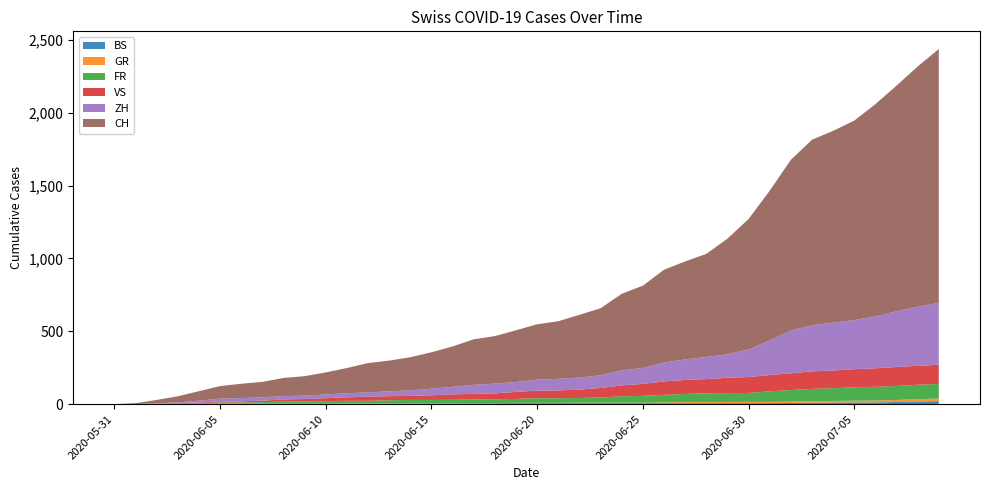

Reading right to left, extract all data points from this chart.

BS: 2020-07-09=21	2020-07-08=18	2020-07-07=15	2020-07-06=12	2020-07-05=12	2020-07-04=11	2020-07-03=10	2020-07-02=8	2020-07-01=7	2020-06-30=7	2020-06-29=7	2020-06-28=7	2020-06-27=7	2020-06-26=7	2020-06-25=7	2020-06-24=7	2020-06-23=7	2020-06-22=7	2020-06-21=7	2020-06-20=7	2020-06-19=7	2020-06-18=6	2020-06-17=6	2020-06-16=5	2020-06-15=5	2020-06-14=5	2020-06-13=5	2020-06-12=5	2020-06-11=5	2020-06-10=5	2020-06-09=5	2020-06-08=4	2020-06-07=4	2020-06-06=4	2020-06-05=4	2020-06-04=1	2020-06-03=1	2020-06-02=0	2020-06-01=0	2020-05-31=0
GR: 2020-07-09=18	2020-07-08=16	2020-07-07=14	2020-07-06=13	2020-07-05=12	2020-07-04=11	2020-07-03=11	2020-07-02=10	2020-07-01=9	2020-06-30=9	2020-06-29=8	2020-06-28=7	2020-06-27=7	2020-06-26=5	2020-06-25=3	2020-06-24=3	2020-06-23=3	2020-06-22=3	2020-06-21=2	2020-06-20=2	2020-06-19=2	2020-06-18=2	2020-06-17=2	2020-06-16=2	2020-06-15=2	2020-06-14=2	2020-06-13=2	2020-06-12=2	2020-06-11=2	2020-06-10=1	2020-06-09=1	2020-06-08=1	2020-06-07=1	2020-06-06=1	2020-06-05=1	2020-06-04=1	2020-06-03=1	2020-06-02=0	2020-06-01=0	2020-05-31=0
FR: 2020-07-09=100	2020-07-08=99	2020-07-07=96	2020-07-06=94	2020-07-05=92	2020-07-04=87	2020-07-03=84	2020-07-02=79	2020-07-01=72	2020-06-30=61	2020-06-29=61	2020-06-28=61	2020-06-27=56	2020-06-26=52	2020-06-25=47	2020-06-24=44	2020-06-23=36	2020-06-22=32	2020-06-21=32	2020-06-20=32	2020-06-19=27	2020-06-18=26	2020-06-17=24	2020-06-16=23	2020-06-15=22	2020-06-14=22	2020-06-13=20	2020-06-12=16	2020-06-11=16	2020-06-10=15	2020-06-09=13	2020-06-08=13	2020-06-07=9	2020-06-06=7	2020-06-05=7	2020-06-04=5	2020-06-03=3	2020-06-02=2	2020-06-01=0	2020-05-31=0
VS: 2020-07-09=132	2020-07-08=130	2020-07-07=130	2020-07-06=127	2020-07-05=124	2020-07-04=122	2020-07-03=120	2020-07-02=115	2020-07-01=112	2020-06-30=109	2020-06-29=105	2020-06-28=97	2020-06-27=96	2020-06-26=92	2020-06-25=82	2020-06-24=75	2020-06-23=65	2020-06-22=58	2020-06-21=53	2020-06-20=52	2020-06-19=48	2020-06-18=40	2020-06-17=39	2020-06-16=37	2020-06-15=32	2020-06-14=28	2020-06-13=28	2020-06-12=28	2020-06-11=24	2020-06-10=20	2020-06-09=16	2020-06-08=15	2020-06-07=10	2020-06-06=7	2020-06-05=7	2020-06-04=4	2020-06-03=2	2020-06-02=2	2020-06-01=1	2020-05-31=0
ZH: 2020-07-09=424	2020-07-08=405	2020-07-07=382	2020-07-06=356	2020-07-05=337	2020-07-04=329	2020-07-03=316	2020-07-02=293	2020-07-01=237	2020-06-30=189	2020-06-29=161	2020-06-28=152	2020-06-27=141	2020-06-26=129	2020-06-25=110	2020-06-24=103	2020-06-23=87	2020-06-22=83	2020-06-21=80	2020-06-20=75	2020-06-19=68	2020-06-18=67	2020-06-17=62	2020-06-16=52	2020-06-15=45	2020-06-14=38	2020-06-13=33	2020-06-12=30	2020-06-11=28	2020-06-10=26	2020-06-09=23	2020-06-08=23	2020-06-07=23	2020-06-06=23	2020-06-05=19	2020-06-04=13	2020-06-03=5	2020-06-02=2	2020-06-01=0	2020-05-31=0
CH: 2020-07-09=1741	2020-07-08=1649	2020-07-07=1548	2020-07-06=1456	2020-07-05=1368	2020-07-04=1315	2020-07-03=1273	2020-07-02=1171	2020-07-01=1027	2020-06-30=895	2020-06-29=793	2020-06-28=707	2020-06-27=672	2020-06-26=637	2020-06-25=564	2020-06-24=525	2020-06-23=460	2020-06-22=430	2020-06-21=395	2020-06-20=380	2020-06-19=355	2020-06-18=326	2020-06-17=312	2020-06-16=277	2020-06-15=250	2020-06-14=227	2020-06-13=211	2020-06-12=201	2020-06-11=173	2020-06-10=151	2020-06-09=134	2020-06-08=124	2020-06-07=106	2020-06-06=98	2020-06-05=86	2020-06-04=65	2020-06-03=42	2020-06-02=23	2020-06-01=6	2020-05-31=0